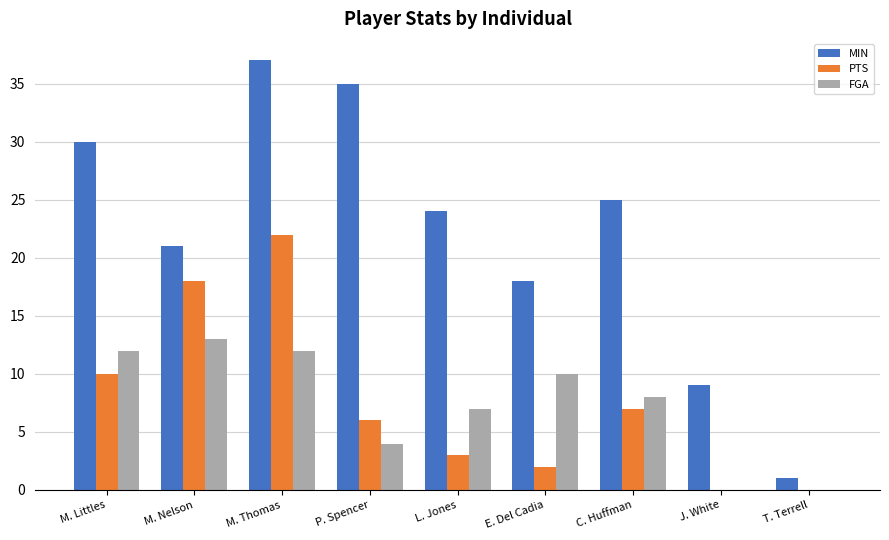

What is the total value across all series at T. Terrell?

1